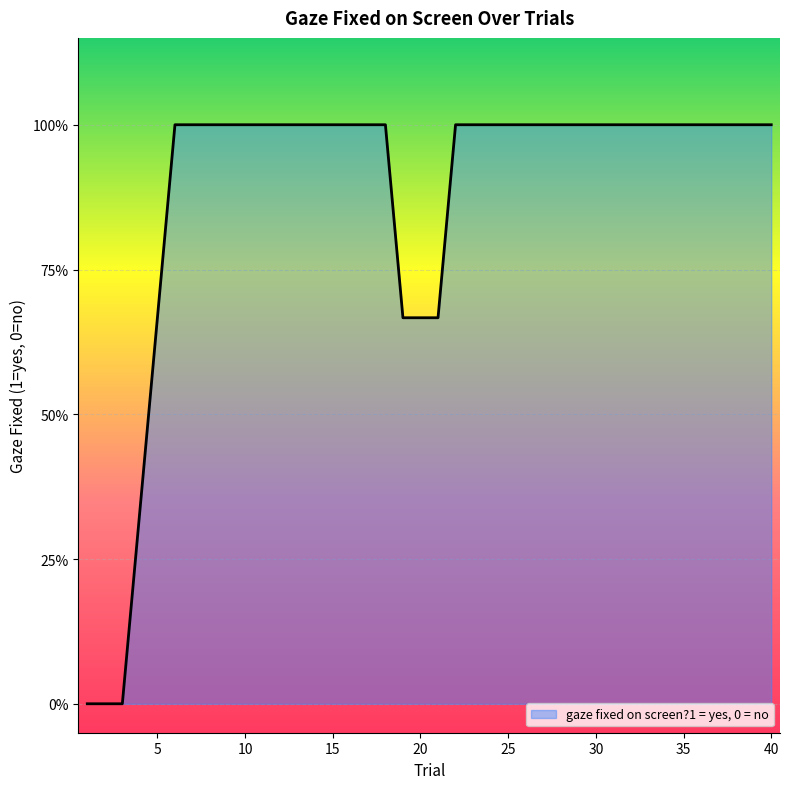

Is this an area chart (filled region under the line)?

Yes